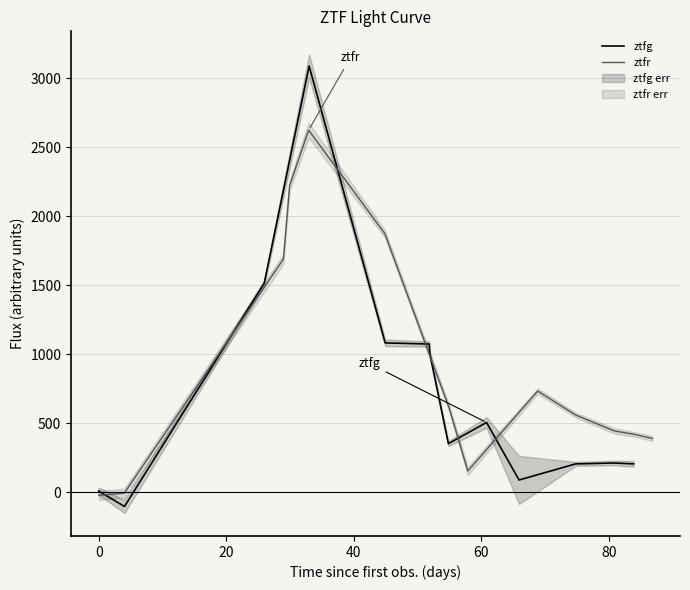

How many interior local peaks does the ztfr series have?

2